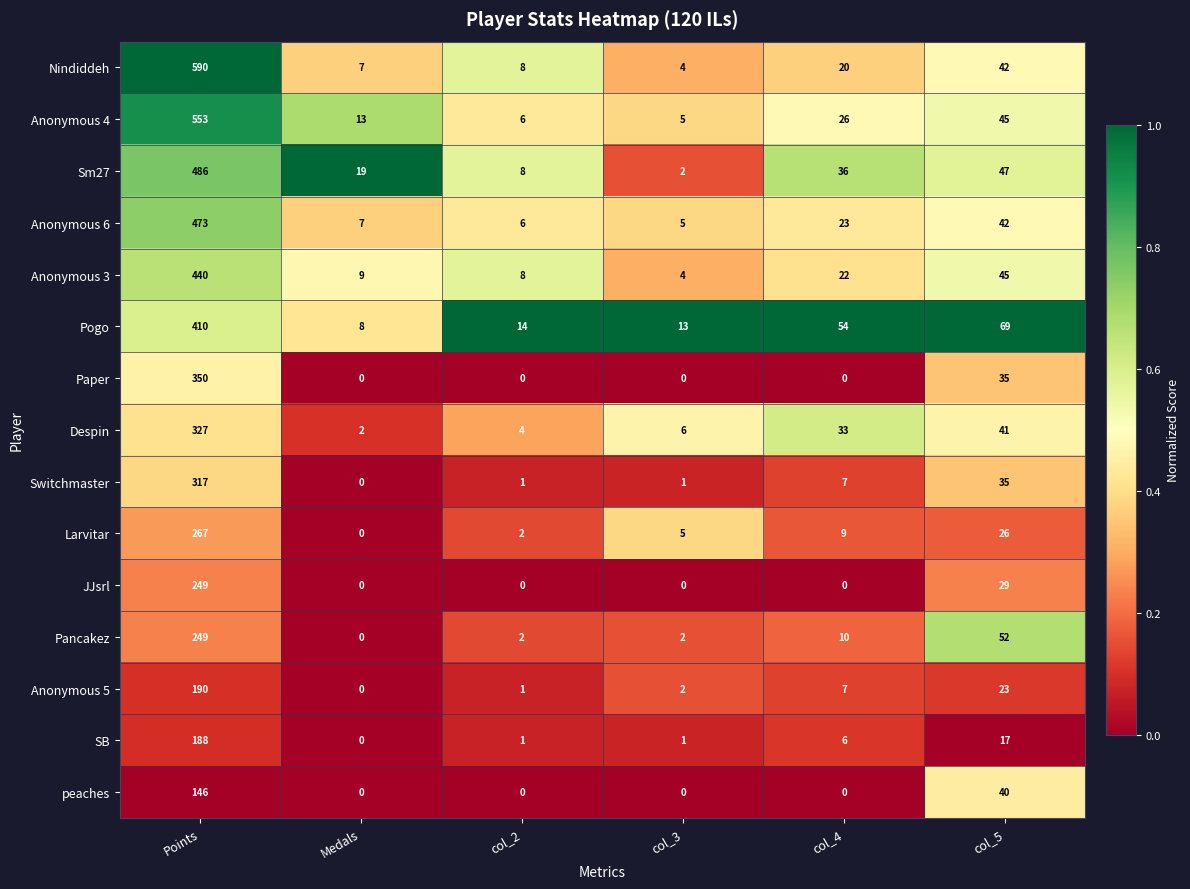

Which label corresponds to the largest value in the chart?

Points